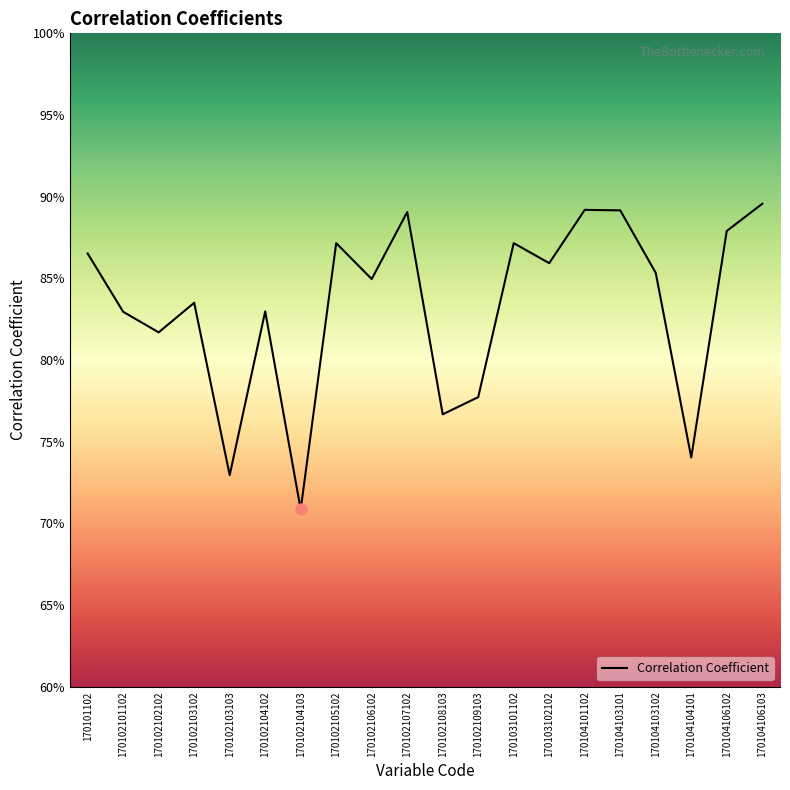

True or false: the data has more than 0 interior local peaks.

True